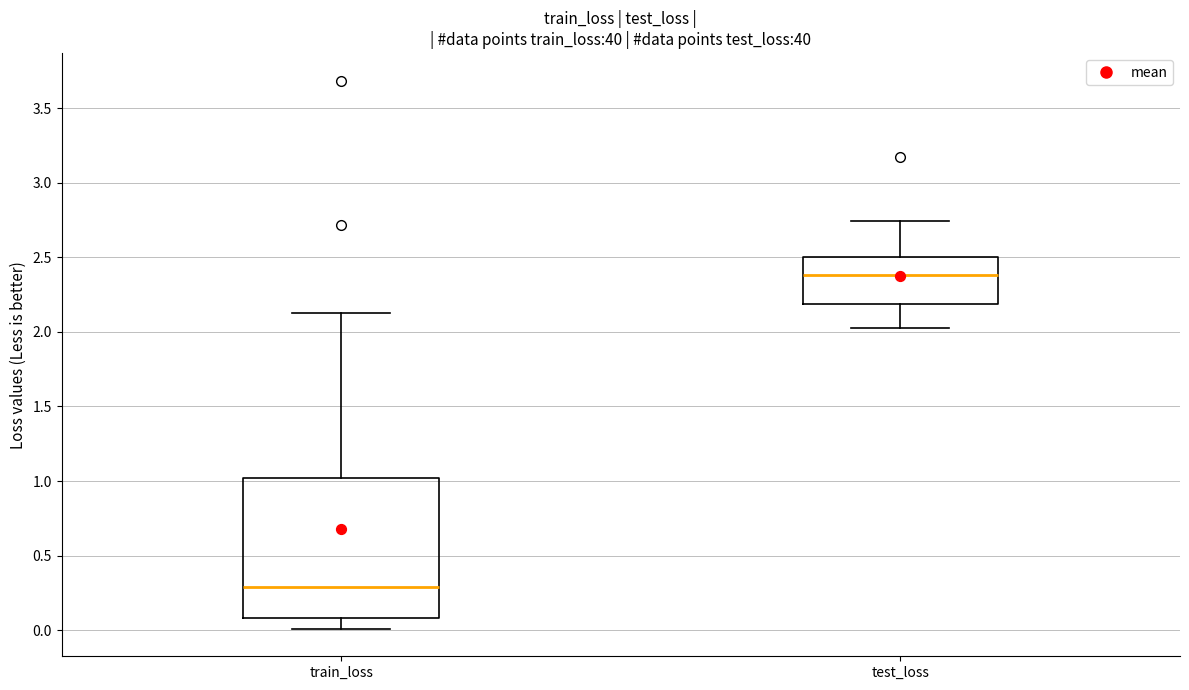

Reading left to right, transcribe this box plot: for each box, give where its median line is, the range the box spans, and where its two whiskers end, as read against the y-axis. The values are not printed on the chart, so give them approximately, as read against the axis.

train_loss: median 0.30, box 0.10 to 1.00, whiskers 0.00 to 2.10
test_loss: median 2.40, box 2.20 to 2.50, whiskers 2.05 to 2.75